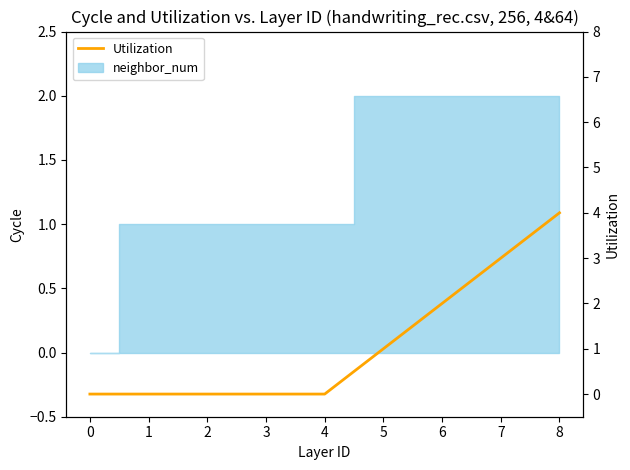

Reading right to left, list all the values displayed in this chart.

4	3	2	1	0	0	0	0	0